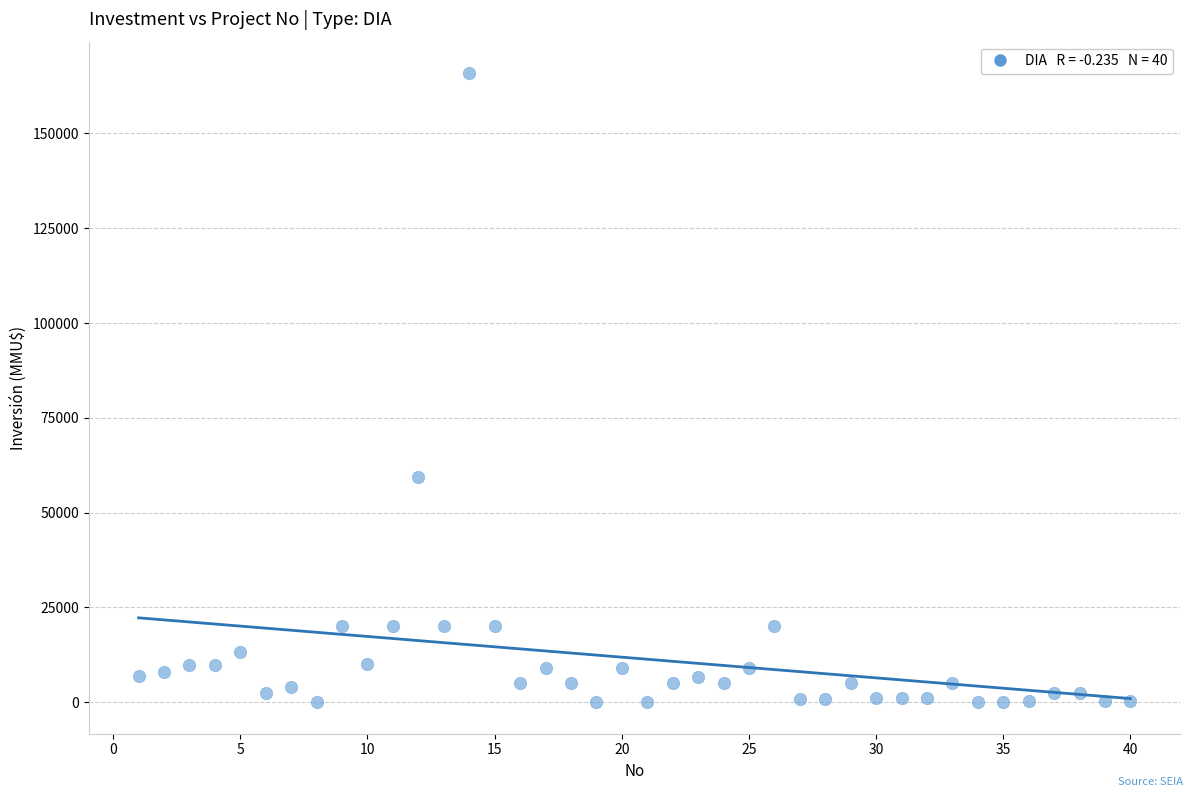

What is the range of X values (max minus min)?

39